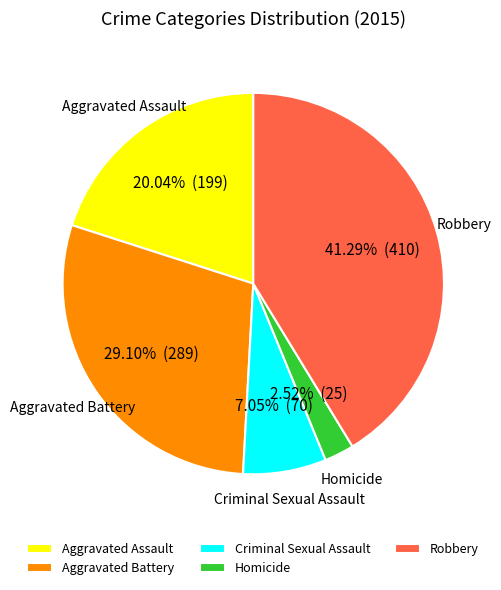

Which category has the smallest portion of the pie?

Homicide